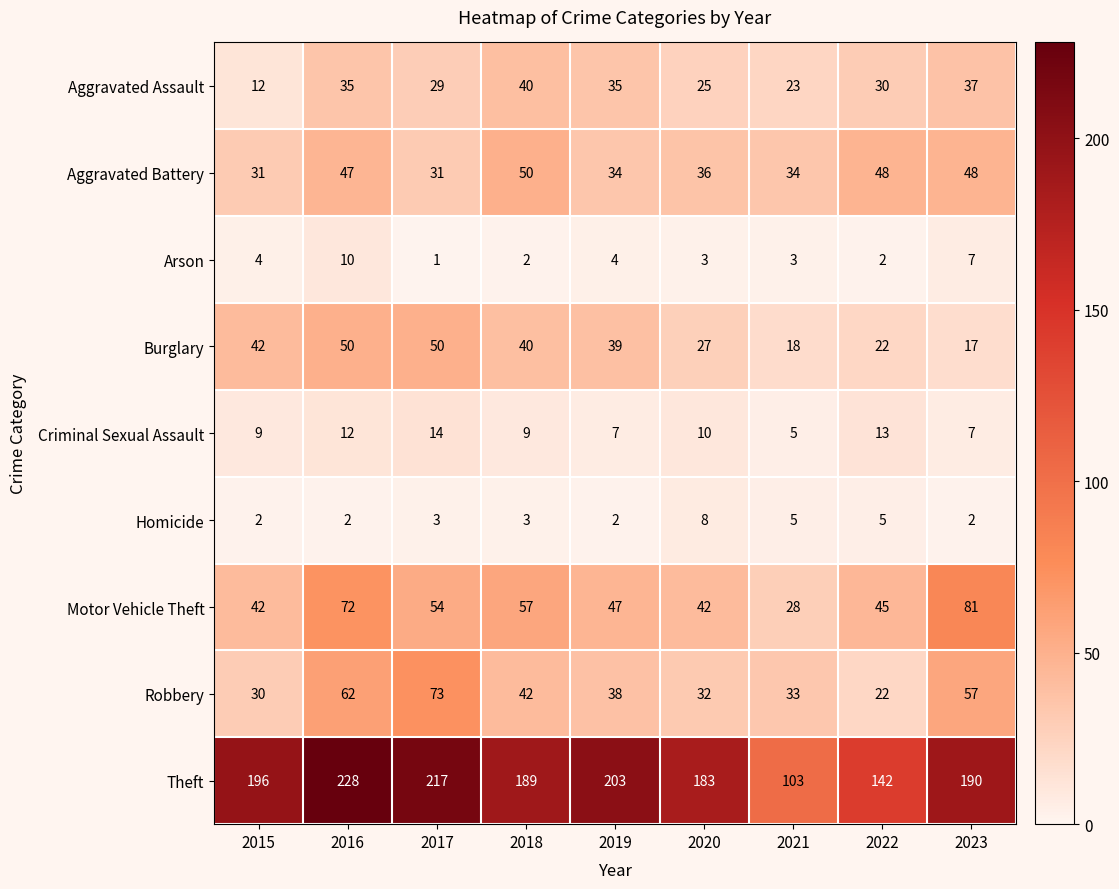

At how many categories does at least one series exceed 17?

9